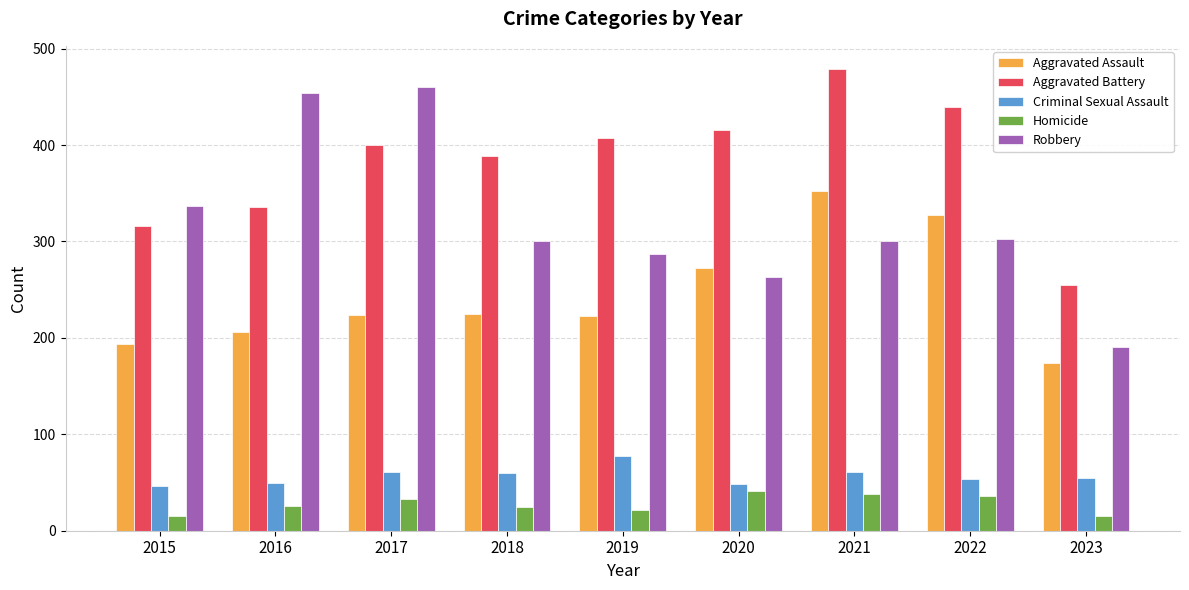

At which label does Criminal Sexual Assault reach its peak?

2019